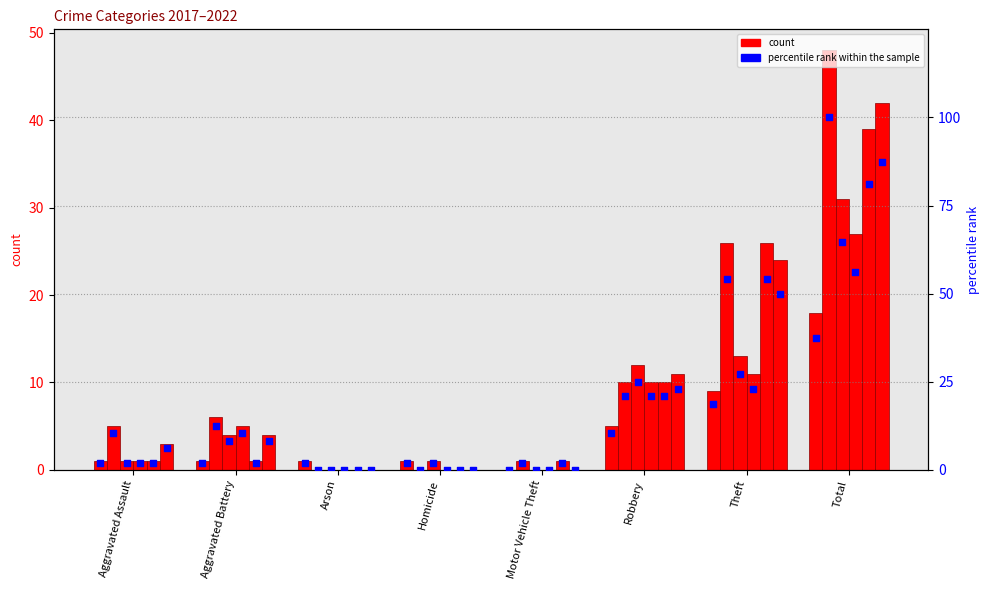

Between Aggravated Assault and Homicide, which is larger?

Aggravated Assault